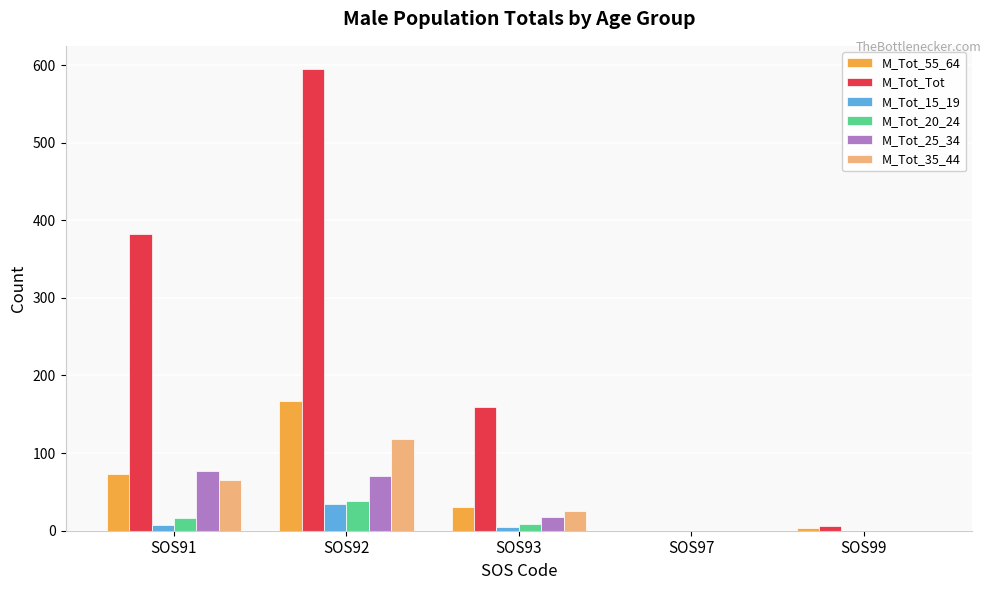

How many groups of bars are there?

5